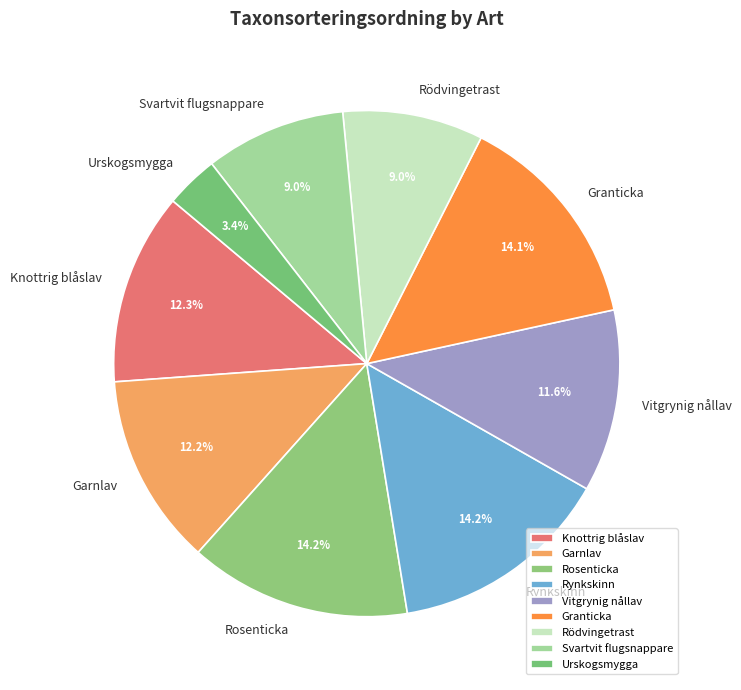

Does Rosenticka account for over 50% of the chart?

No